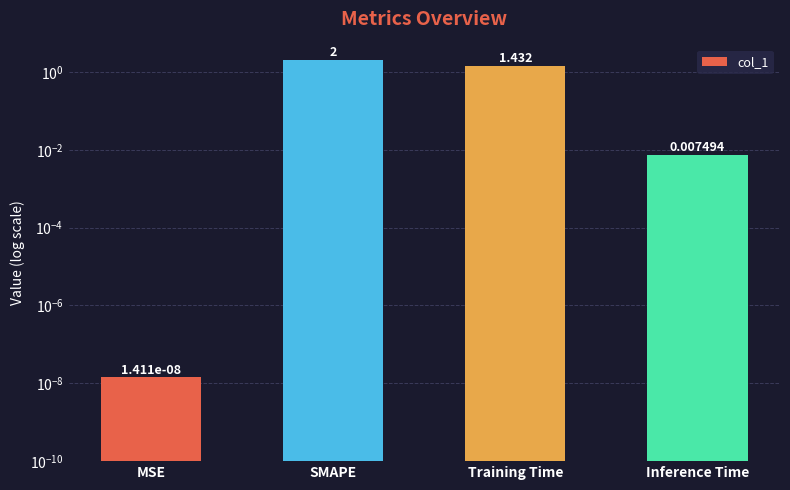

What is the difference between the values at Inference Time and SMAPE?

2.0